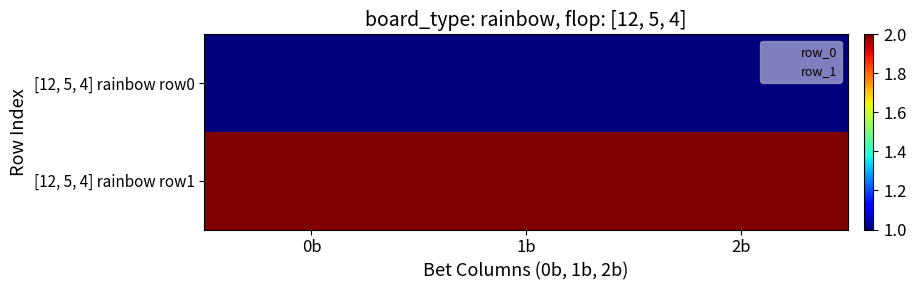

What is the sum of all [12, 5, 4] rainbow row1 values?

6